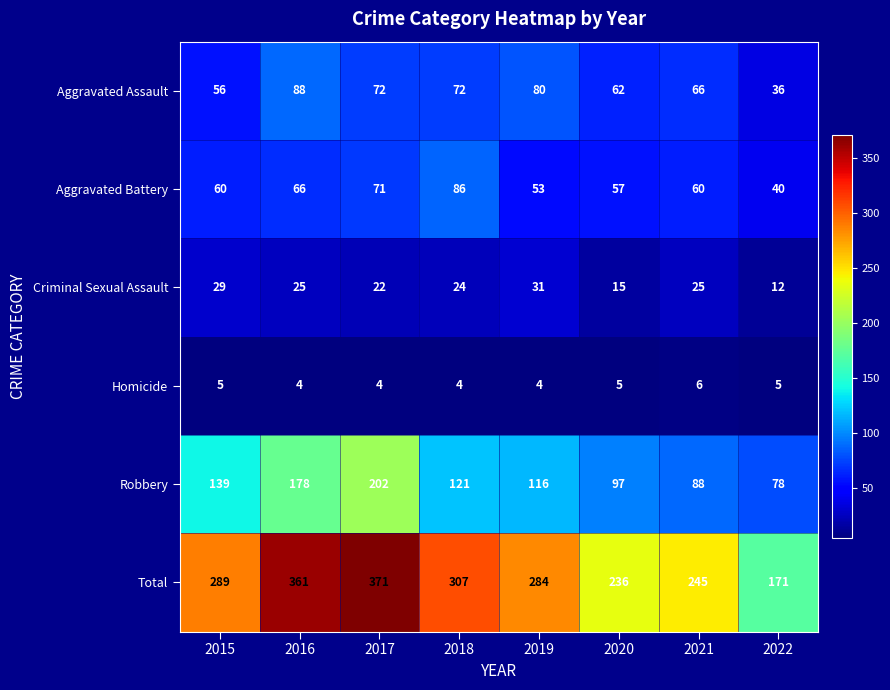

How many data points does each series have?

8